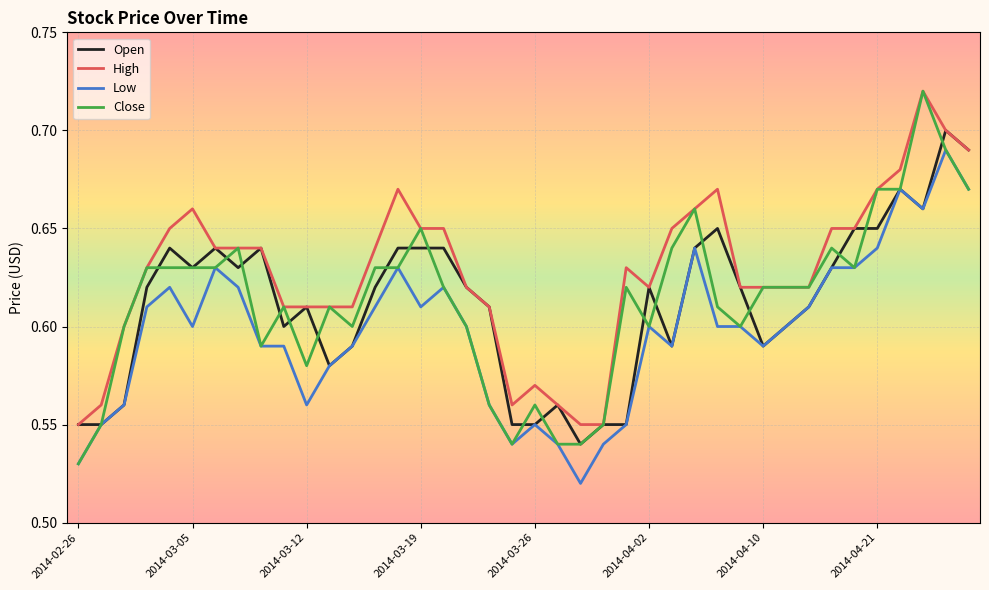

True or false: Low and High cross at least once.

False